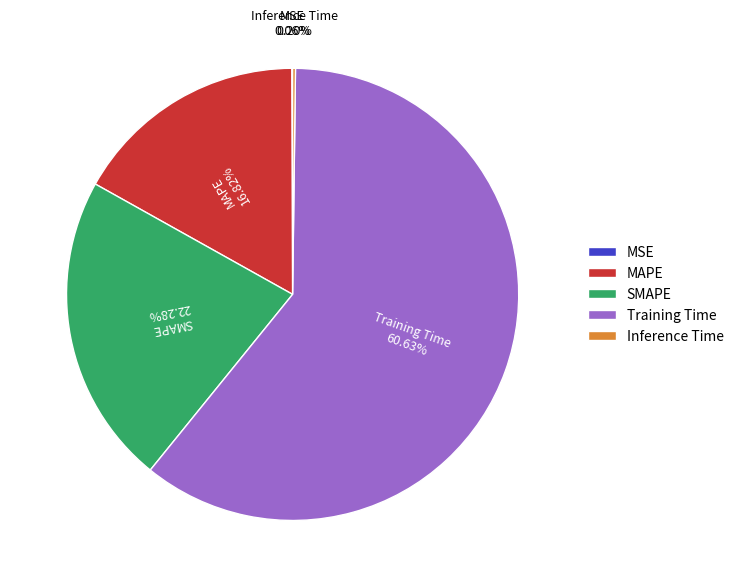

What is the largest slice in the pie chart?

Training Time